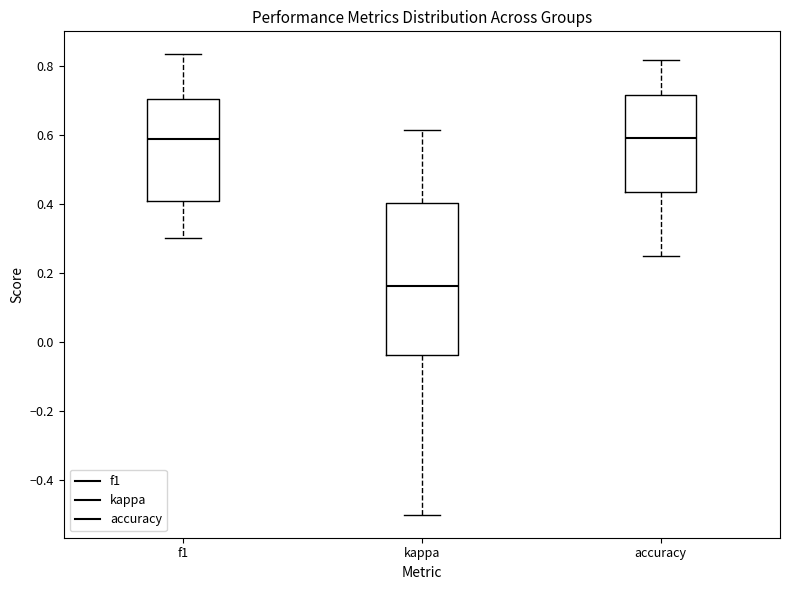

Reading left to right, transcribe this box plot: for each box, give where its median line is, the range the box spans, and where its two whiskers end, as read against the y-axis. The values are not printed on the chart, so give them approximately, as read against the axis.

f1: median 0.58, box 0.40 to 0.70, whiskers 0.30 to 0.84
kappa: median 0.16, box -0.04 to 0.40, whiskers -0.50 to 0.62
accuracy: median 0.60, box 0.44 to 0.72, whiskers 0.26 to 0.82